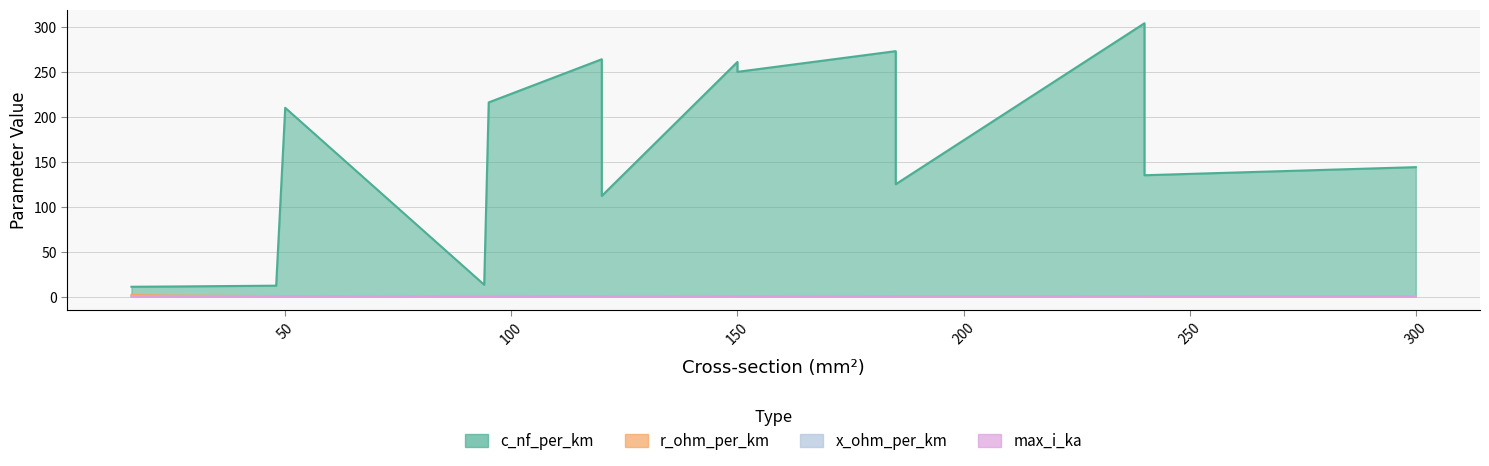

Reading left to right, transcribe all the data shown in this chart.

c_nf_per_km: 16=11.0	24=11.2	48=12.2	94=13.2	50=210.0	120=264.0	150=261.0	95=216.0	120=230.0	150=250.0	185=273.0	240=304.0	120=112.0	185=125.0	240=135.0	300=144.0
r_ohm_per_km: 16=1.9	24=1.2	48=0.6	94=0.3	50=0.6	120=0.2	150=0.2	95=0.3	120=0.3	150=0.2	185=0.2	240=0.1	120=0.2	185=0.1	240=0.1	300=0.1
x_ohm_per_km: 16=0.3	24=0.3	48=0.3	94=0.3	50=0.1	120=0.1	150=0.1	95=0.1	120=0.1	150=0.1	185=0.1	240=0.1	120=0.2	185=0.2	240=0.1	300=0.1
max_i_ka: 16=0.1	24=0.1	48=0.2	94=0.3	50=0.1	120=0.2	150=0.3	95=0.3	120=0.3	150=0.3	185=0.4	240=0.4	120=0.4	185=0.5	240=0.5	300=0.6